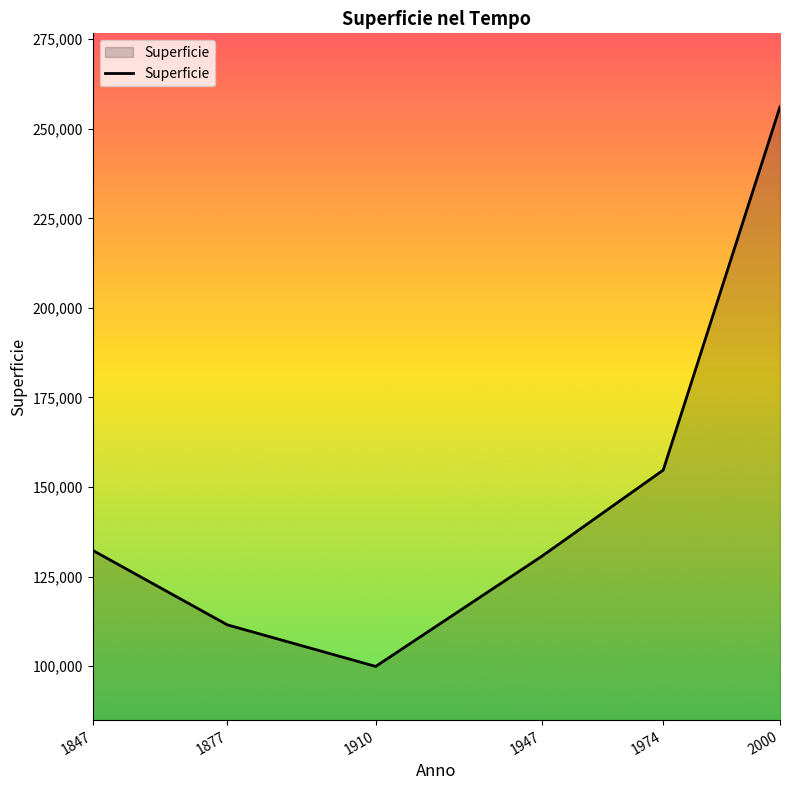

What is the change in value from 1974 to 2000?

+101455